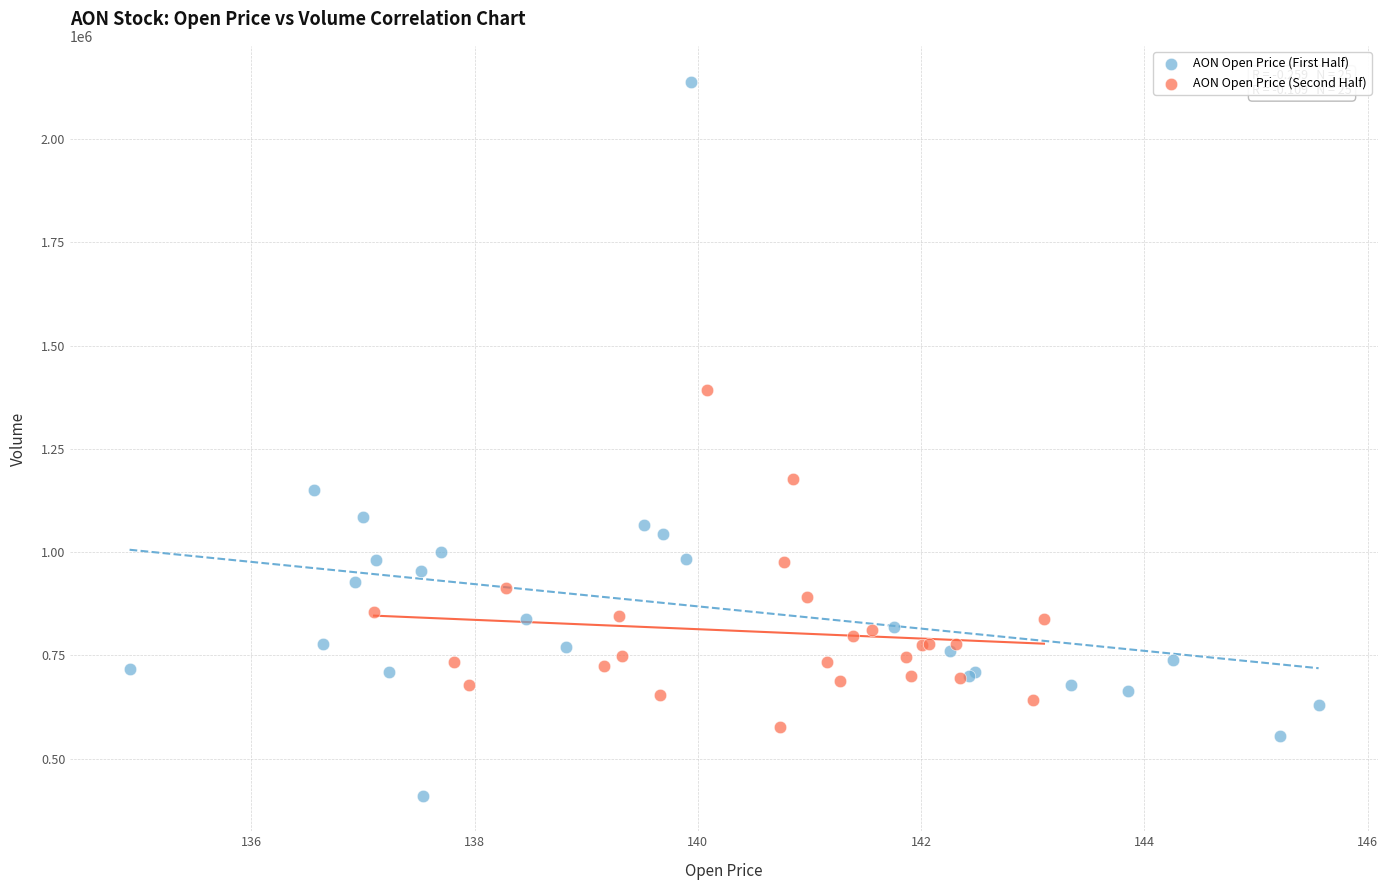

Which series reaches the minimum Y coordinate?

AON Open Price (First Half)